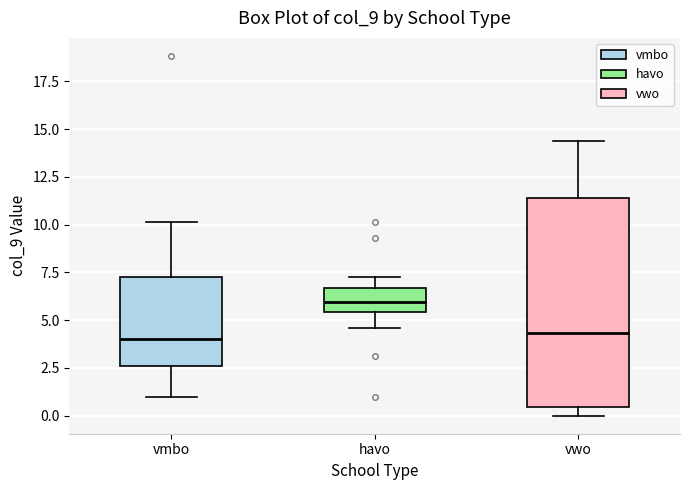

Reading left to right, read every box against the y-axis: the position of its median line, the range the box covers, and the ends of its whiskers. The values are not printed on the chart, so give them approximately, as read against the axis.

vmbo: median 4.0, box 2.5 to 7.5, whiskers 1.0 to 10.0
havo: median 6.0, box 5.5 to 6.5, whiskers 4.5 to 7.5
vwo: median 4.5, box 0.5 to 11.5, whiskers 0.0 to 14.5